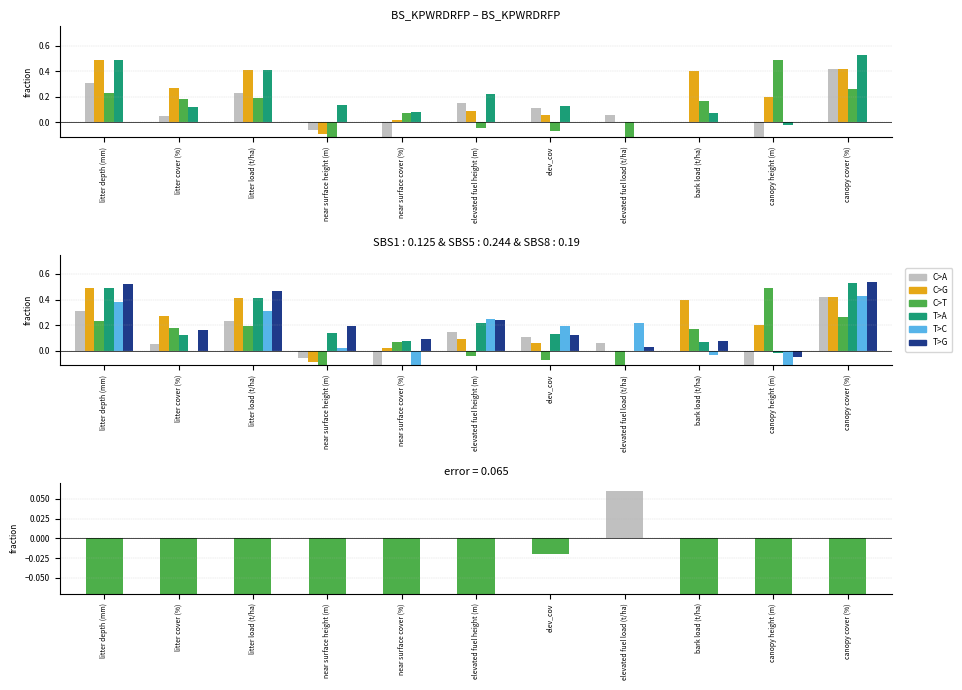

How many values in the canopy height m (AFO n=159) series are below 0?

1